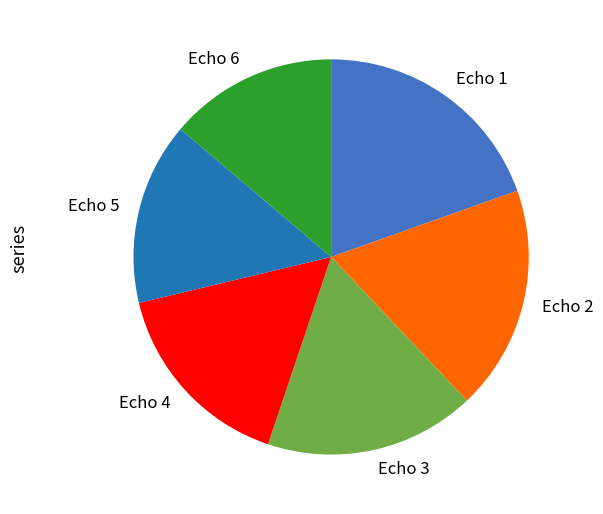

Is there a majority slice in this chart?

No